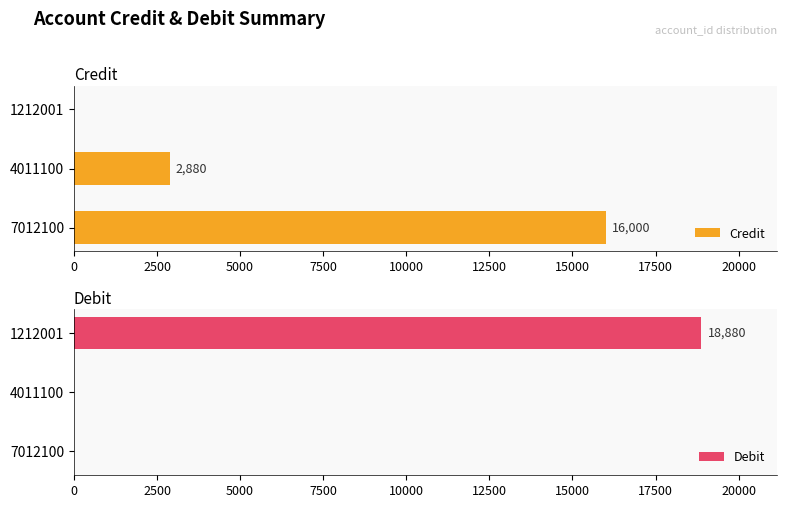

Is it true that Debit equals 0 at 7012100?

True